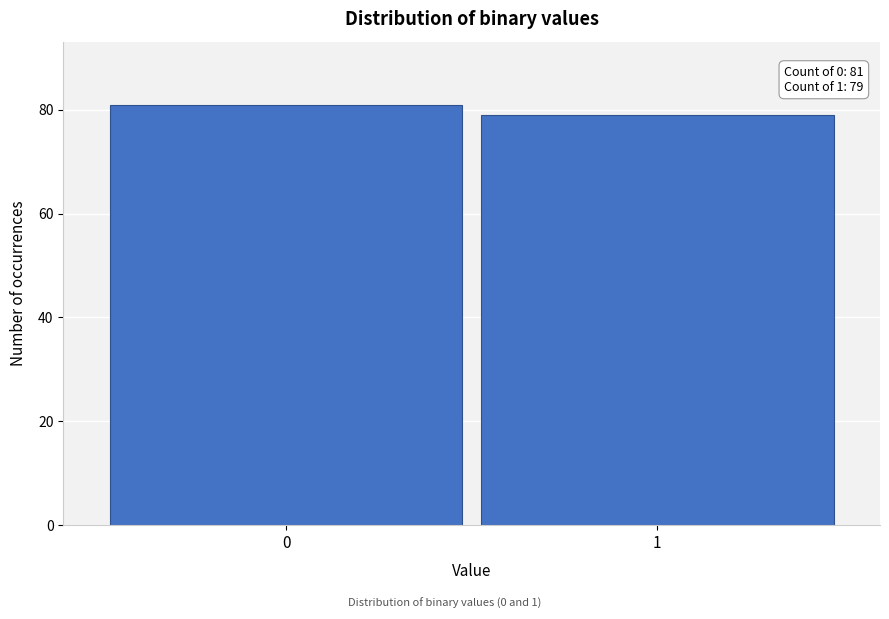

Reading right to left, list all the values displayed in this chart.

1=79	0=81